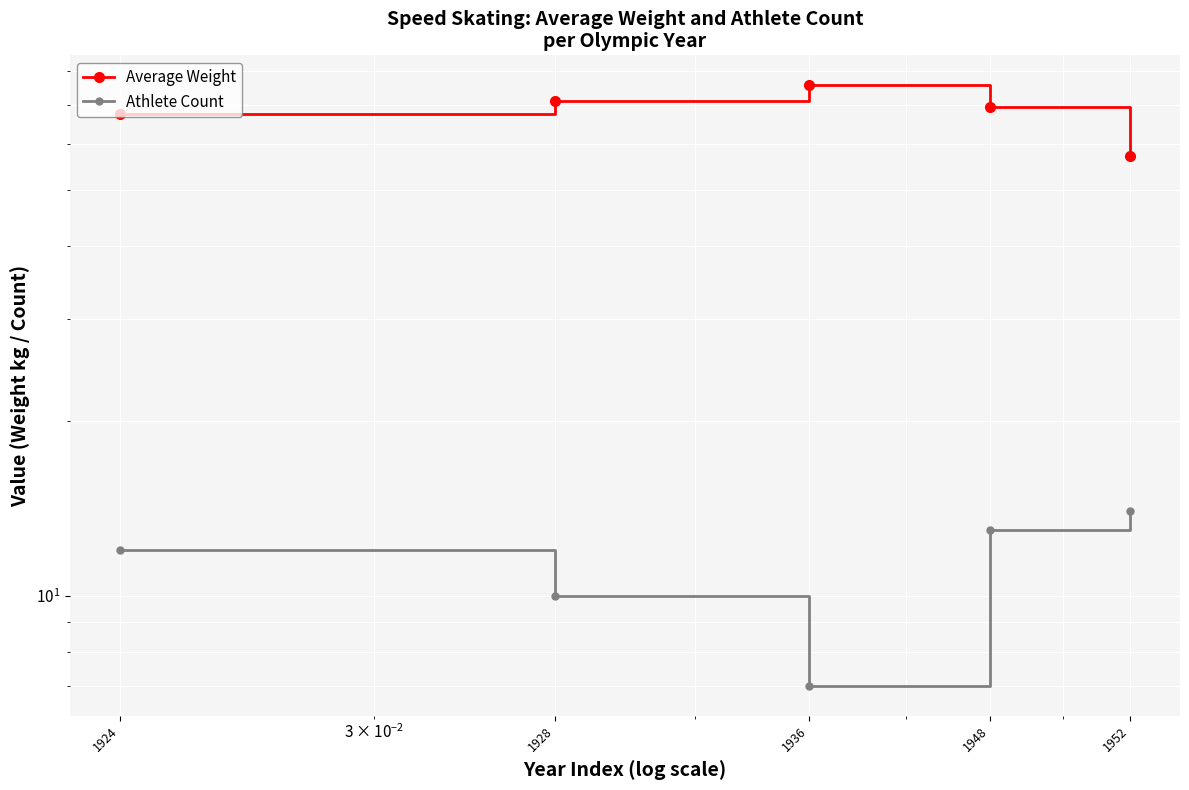

True or false: Average Weight has more than 0 interior local peaks.

True